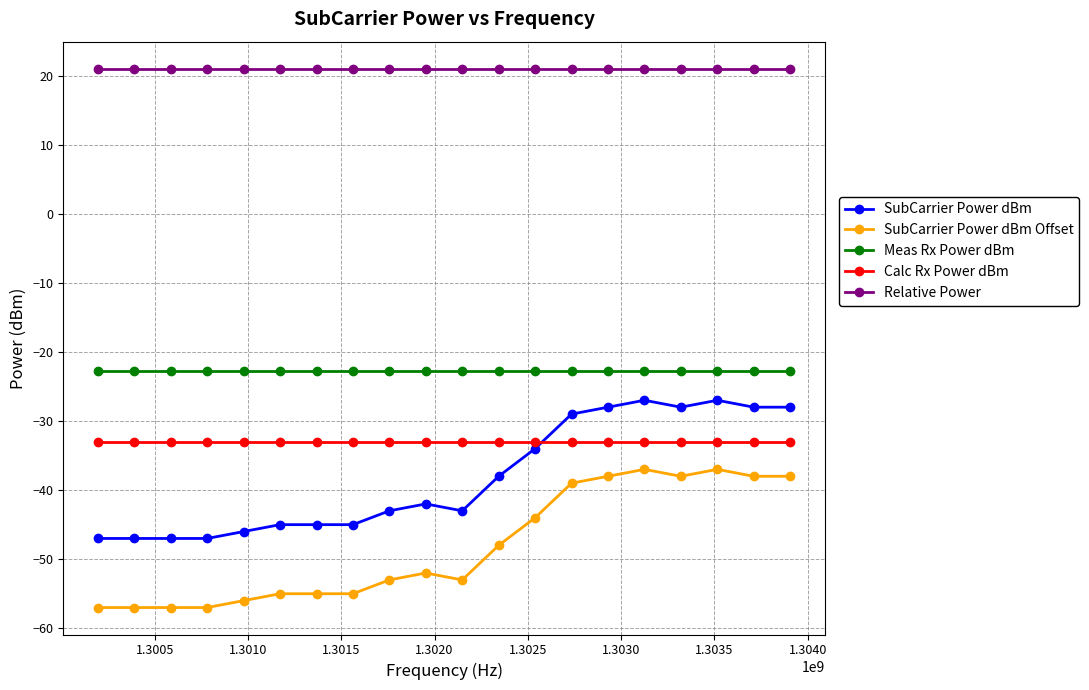

Which series has the largest total across all categories?

Relative Power